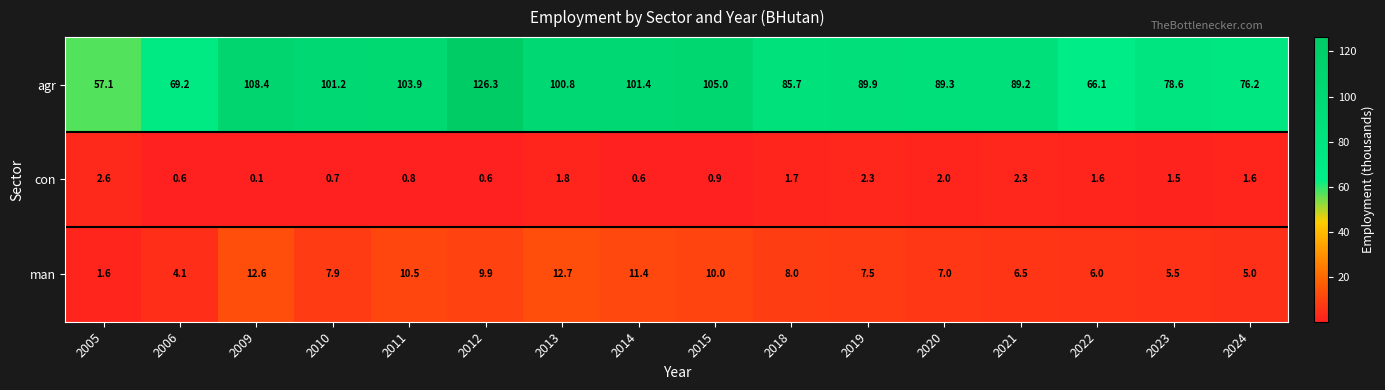

Which series has the largest range (max minus min)?

agr